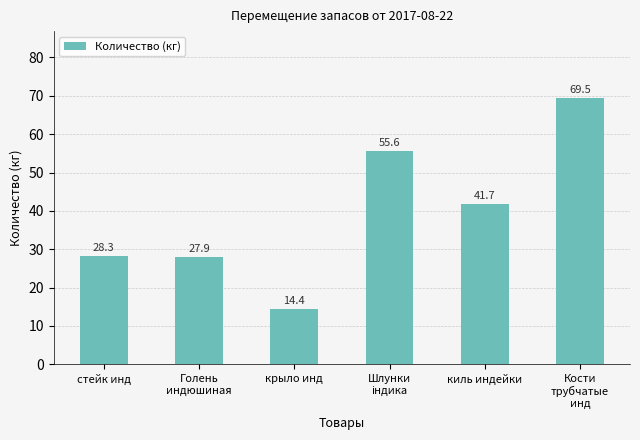

What is the average value?

39.6